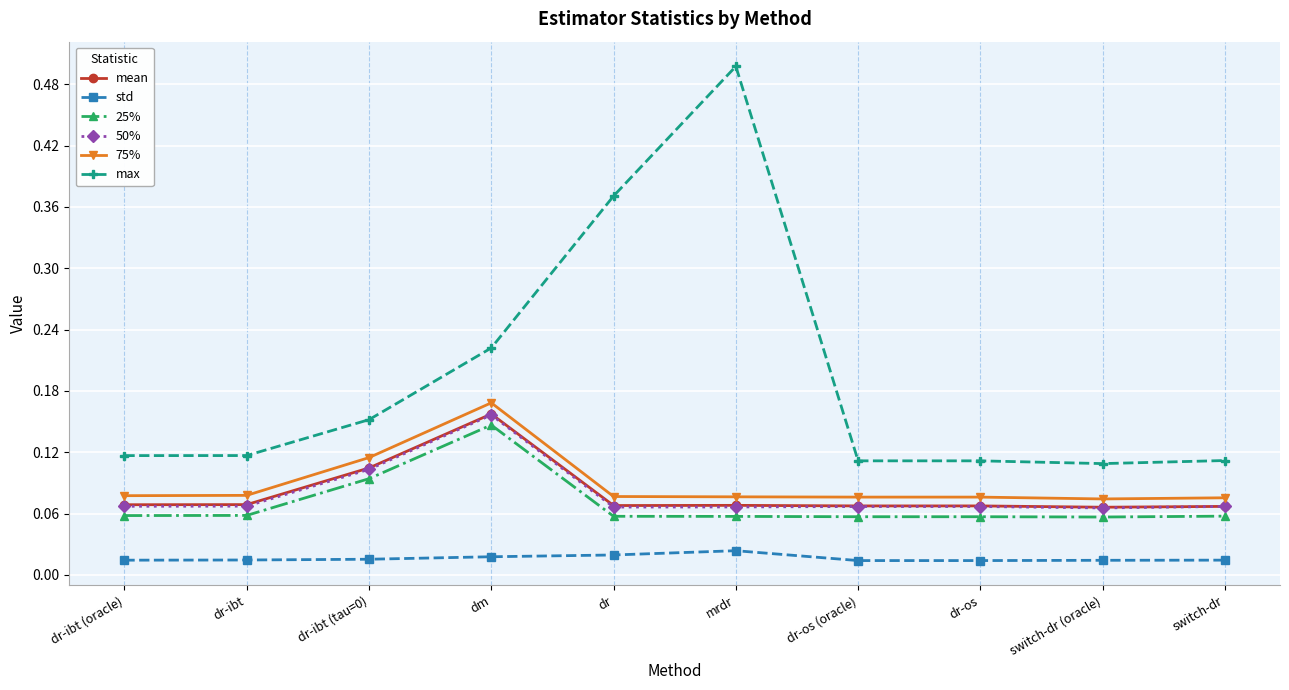

What is the sum of all 75% values?

0.9